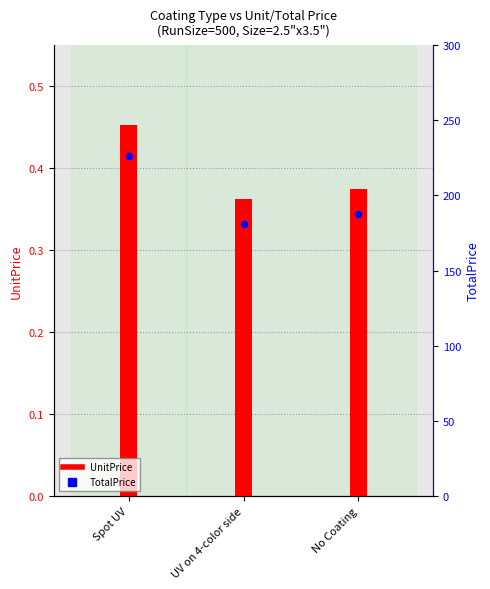

Which series has the largest Y range (max minus min)?

TotalPrice